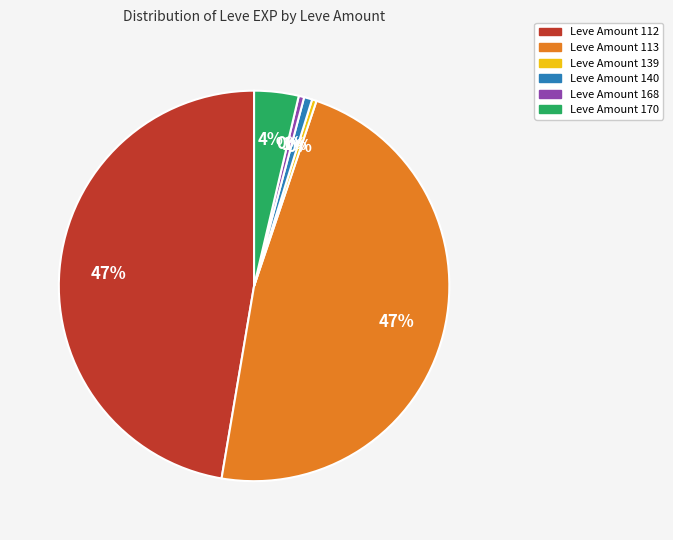

How many segments does this pie chart have?

6